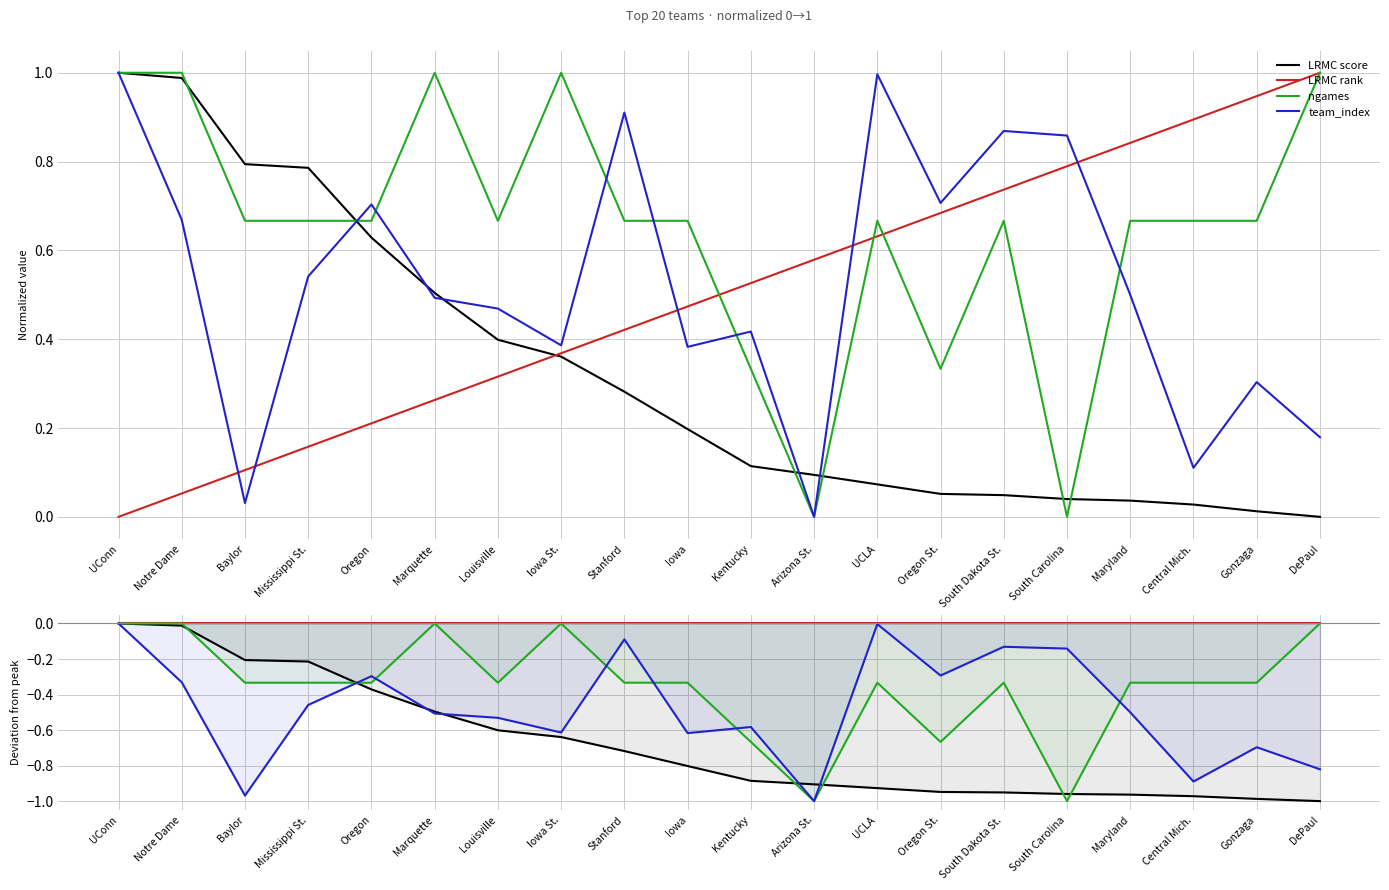

Between Louisville and Maryland, which series saw the biggest shift?

LRMC score